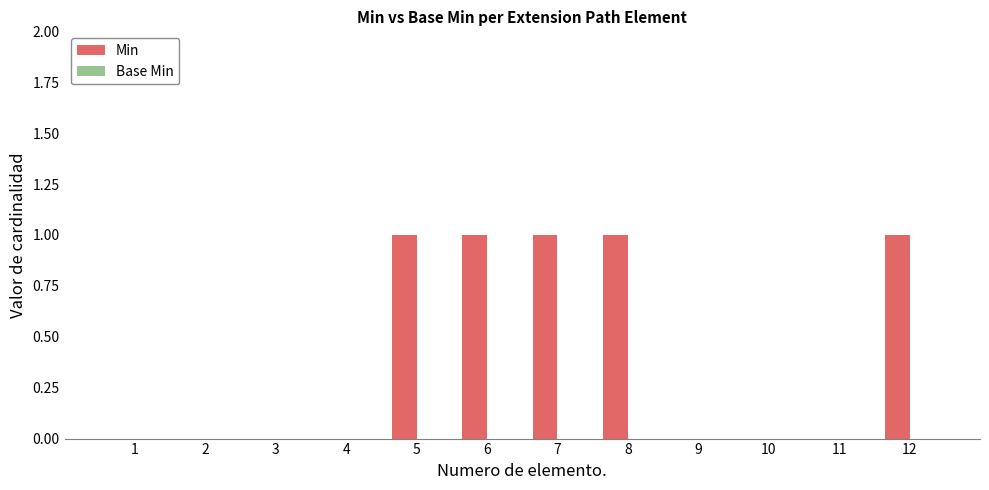

Between 2 and 12, which is larger?

12